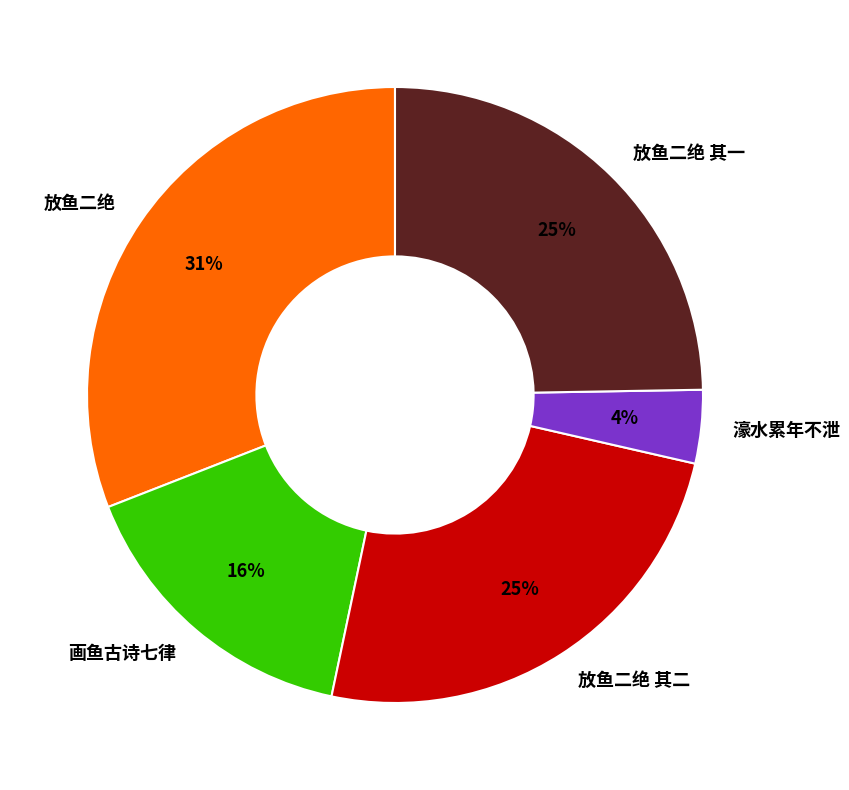

To the nearest percent, what portion does 放鱼二绝 其一 represent?

25%